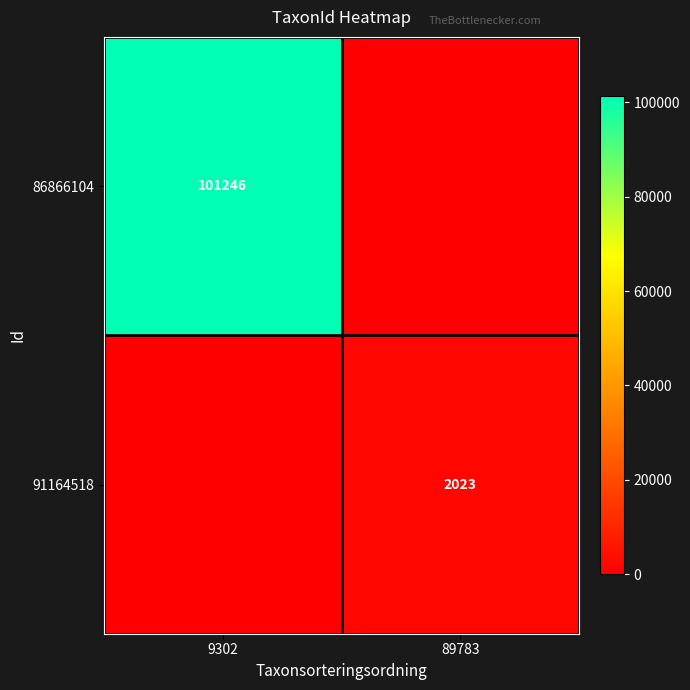

Is it true that 86866104 equals 57480 at 9302?

False